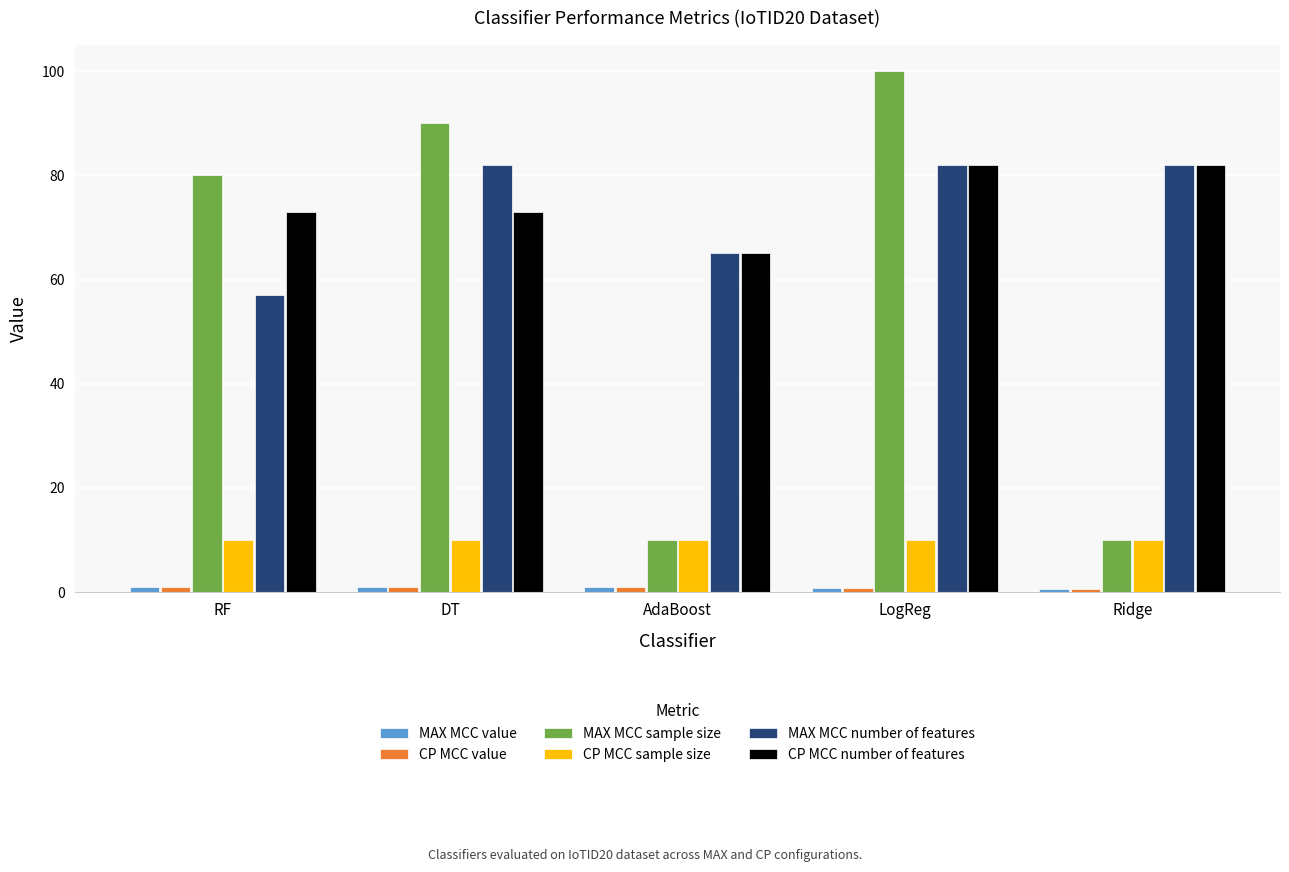

Is the value of CP MCC number of features at LogReg greater than the value of MAX MCC number of features at RF?

Yes